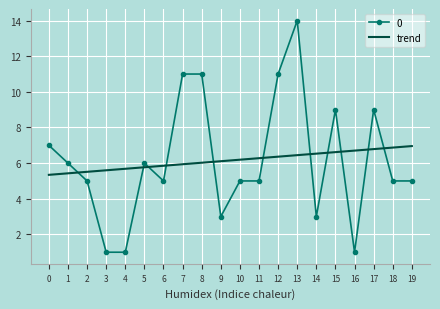

Rank the series at 3 from lowest to highest value.

0, trend